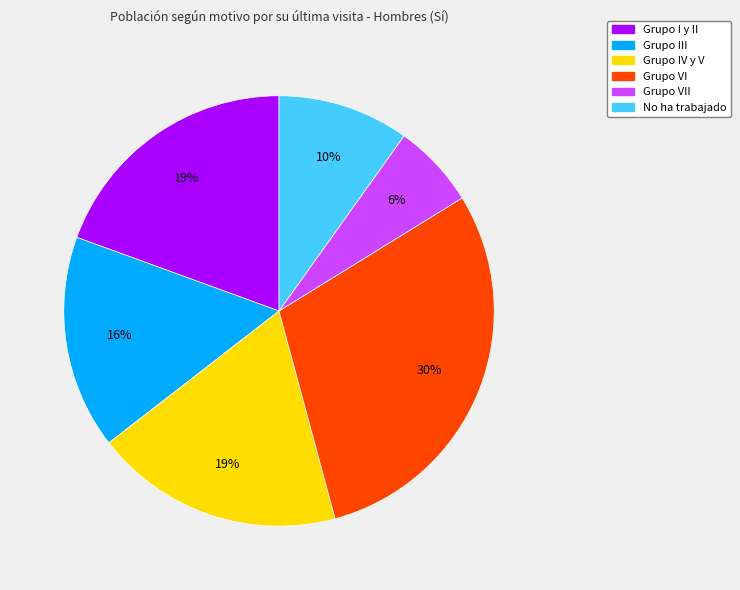

To the nearest percent, what percentage of the pie is Grupo IV y V?

19%